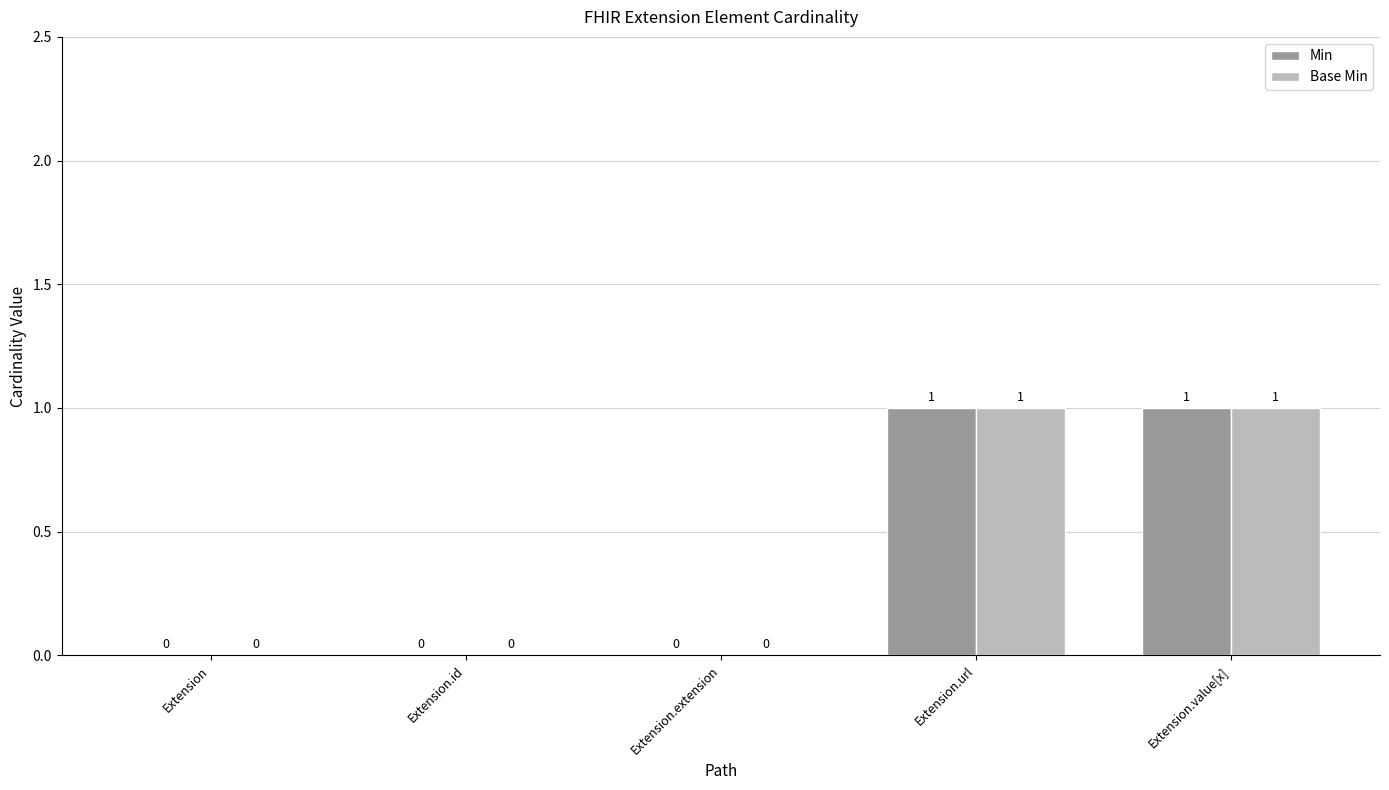

Reading left to right, list all the values displayed in this chart.

Min: 0	0	0	1	1
Base Min: 0	0	0	1	1